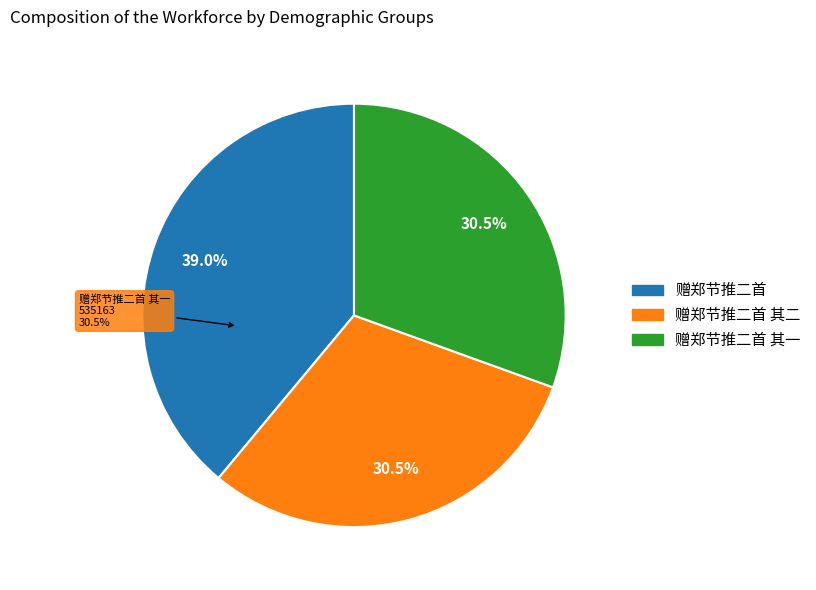

What is the largest slice in the pie chart?

赠郑节推二首